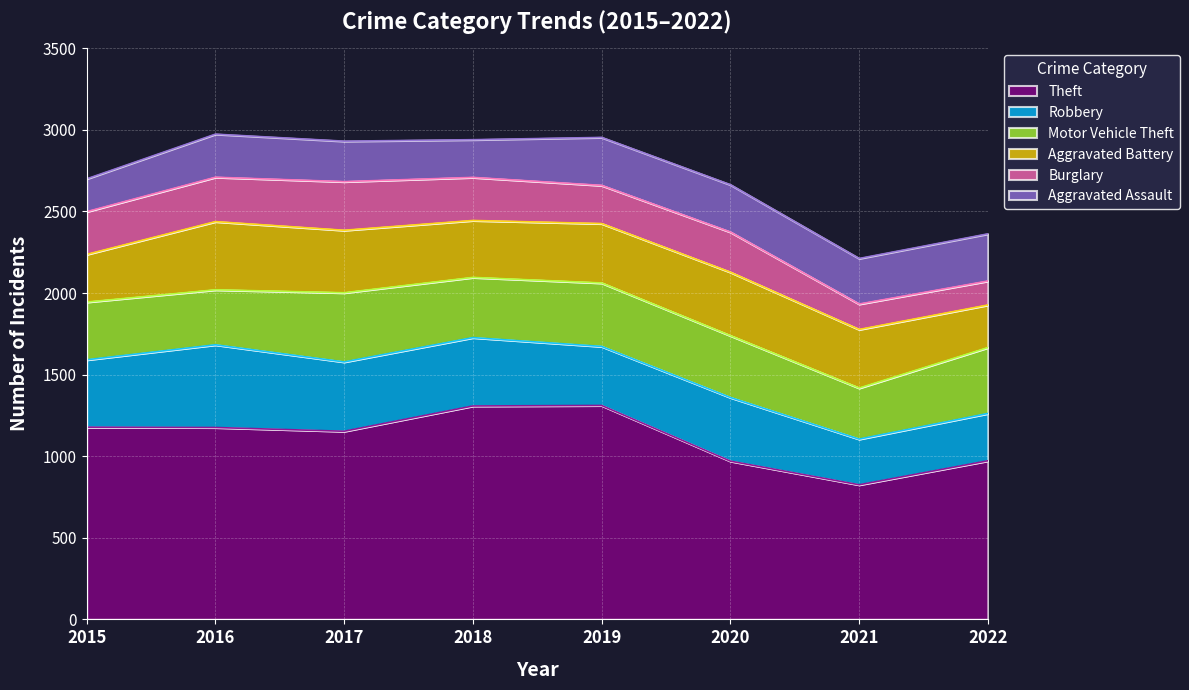

Is it true that Theft equals 970 at 2020?

True